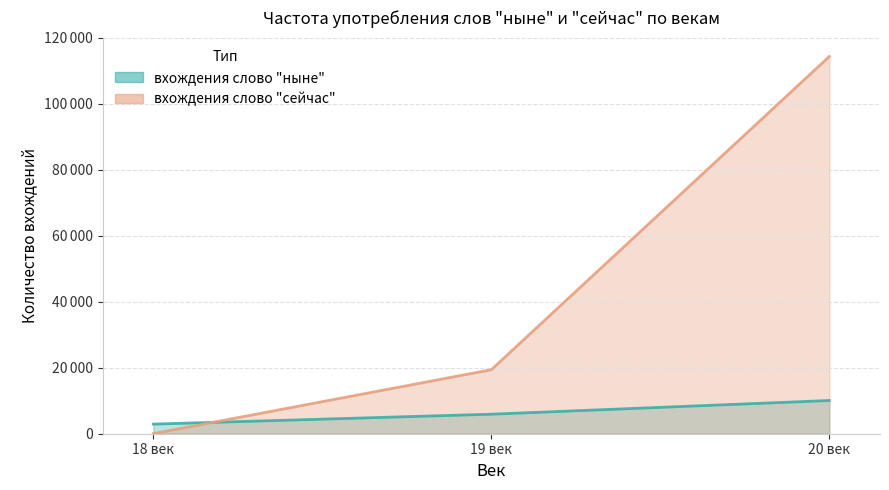

What is the difference between the highest and lowest values at 19 век?

13487